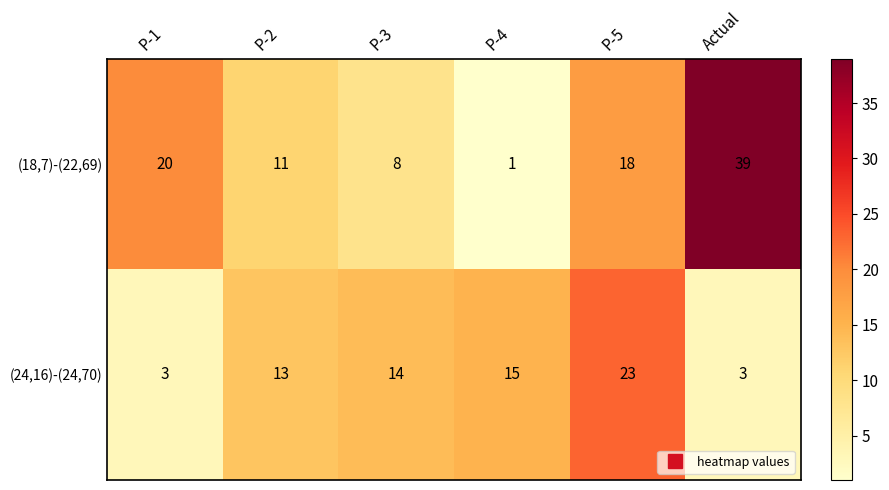

What is the difference between the (24,16)-(24,70) values at P-4 and Actual?

12